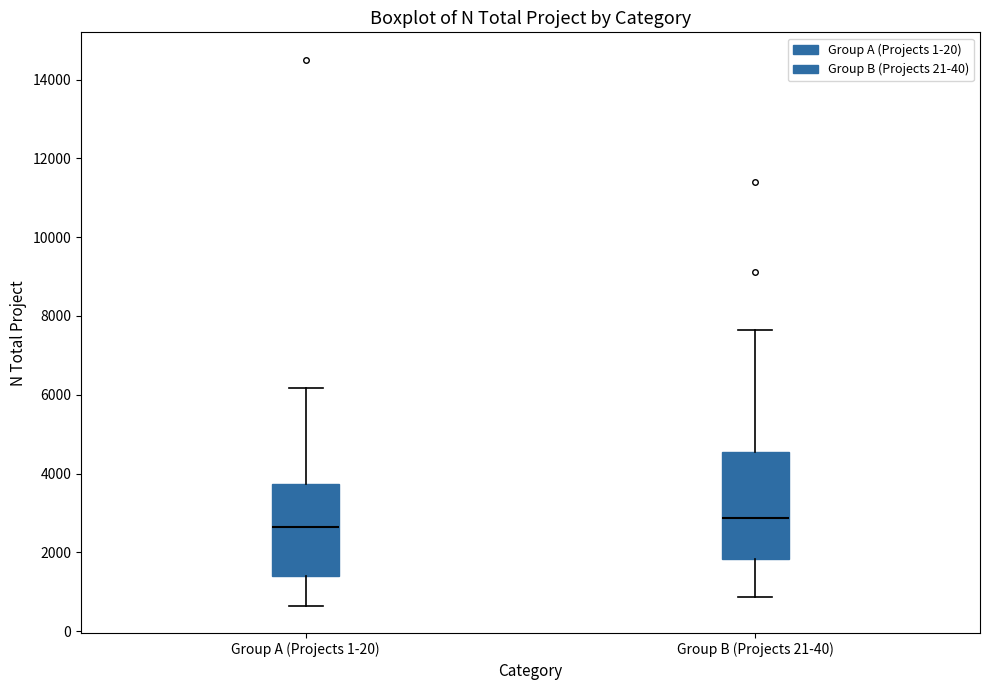

Which box has the highest median line?

Group B (Projects 21-40)